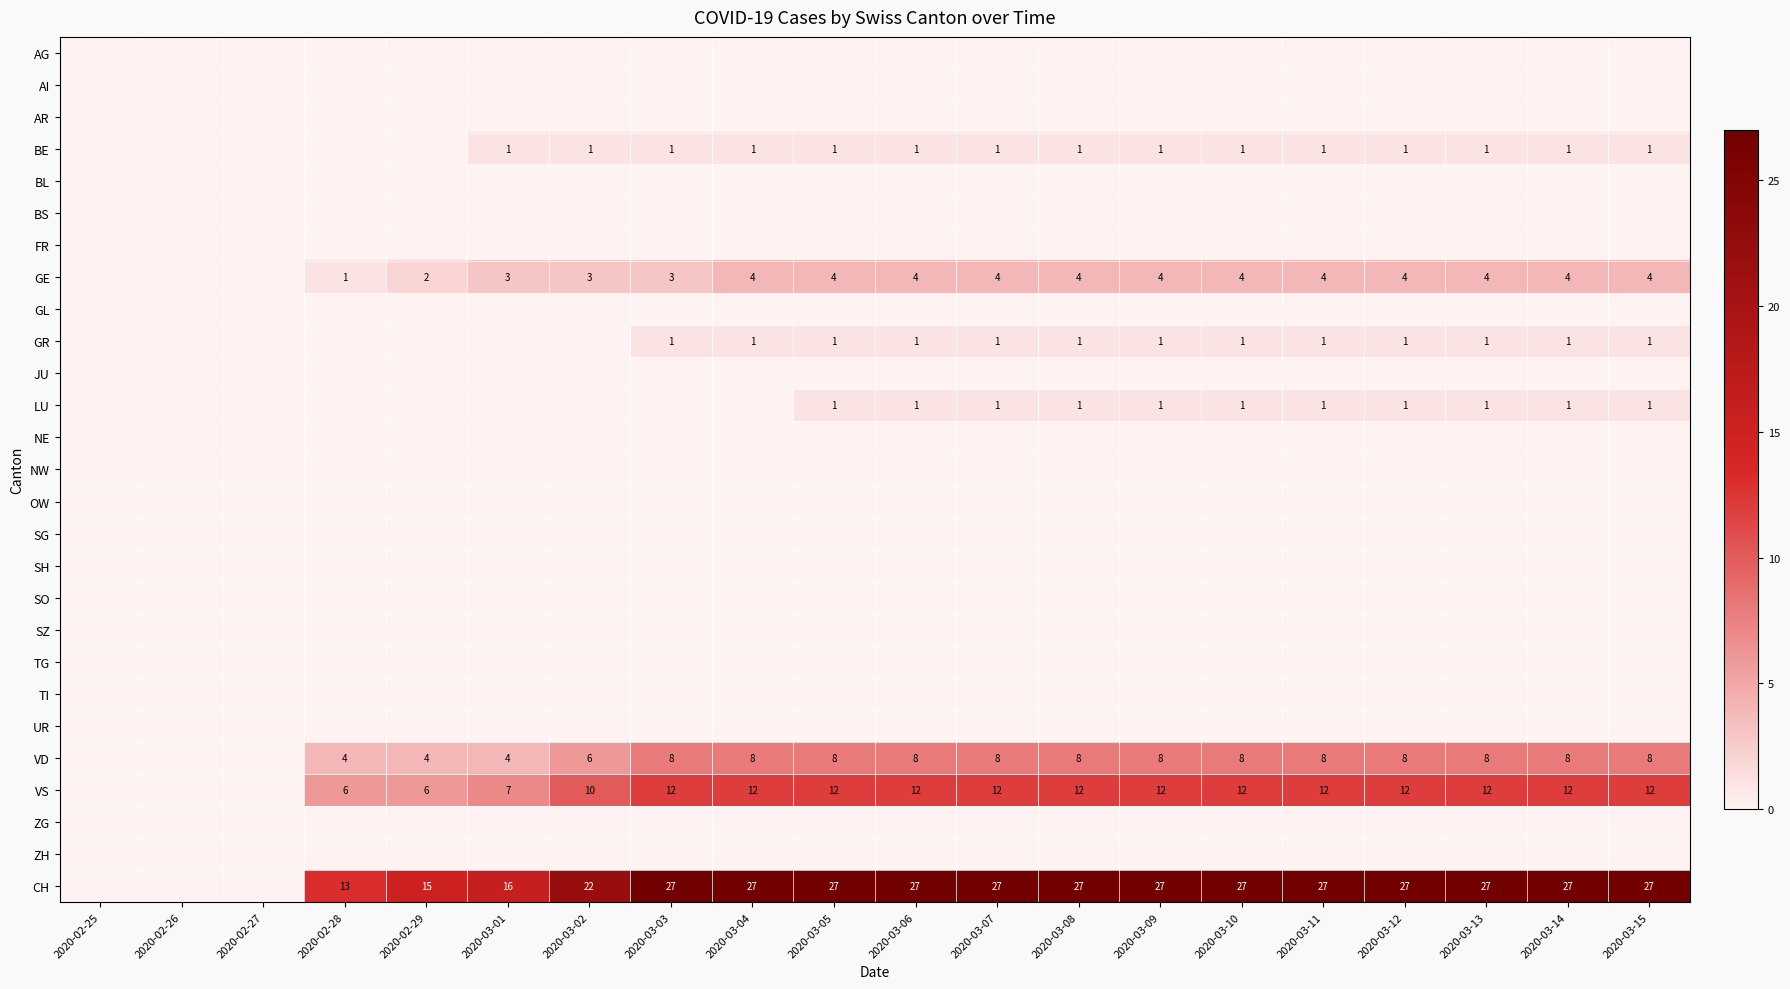

How many distinct data groups are displayed?

27